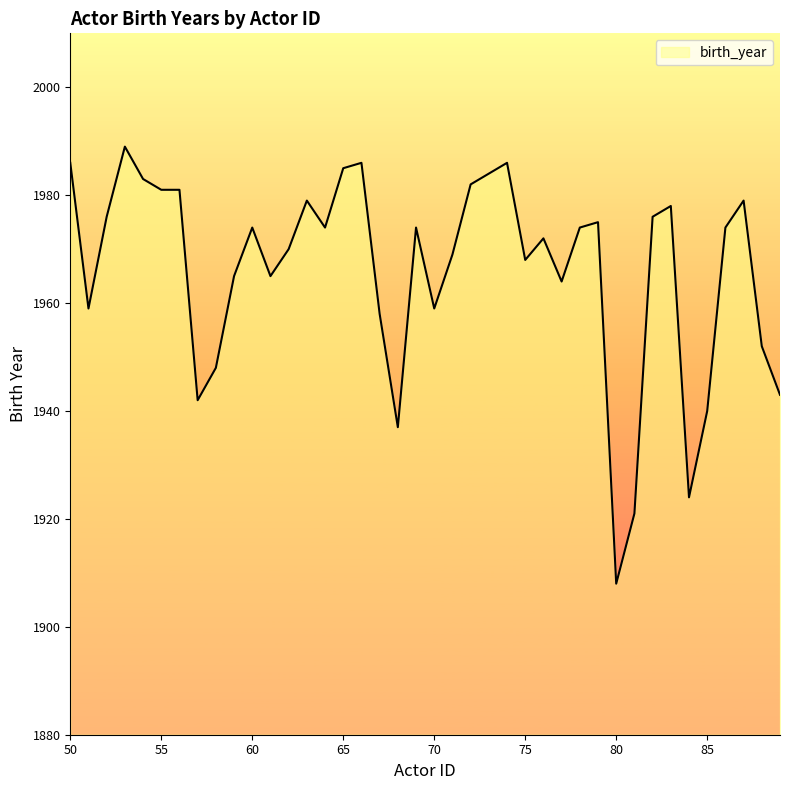

What is the difference between the second highest and minimum values?

78